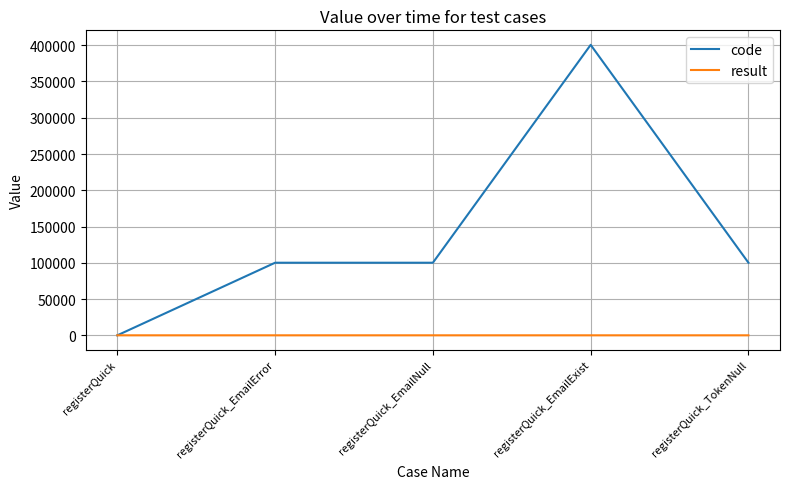

Rank the series by their average value, from highest to lowest.

code, result